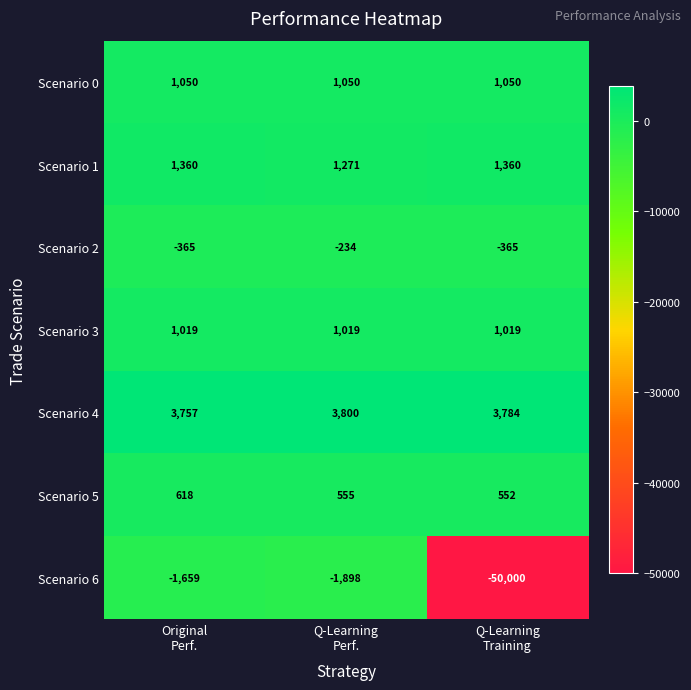

Which series has the largest range (max minus min)?

Scenario 6